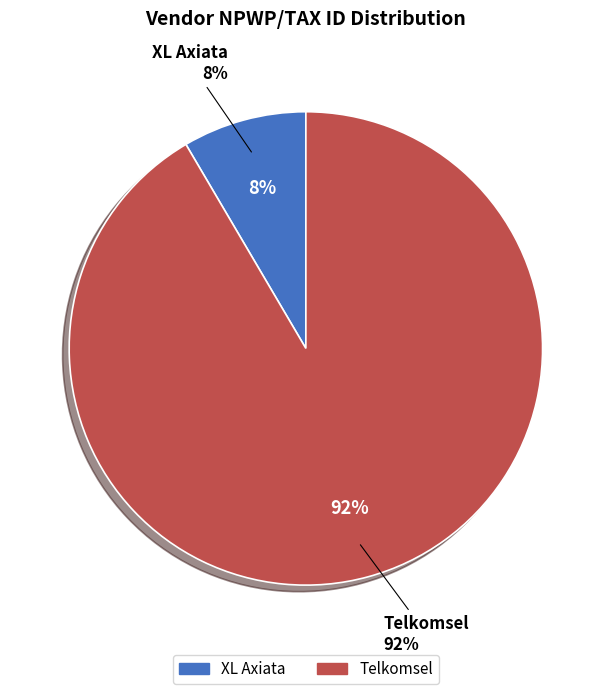

What is the largest slice in the pie chart?

Telkomsel